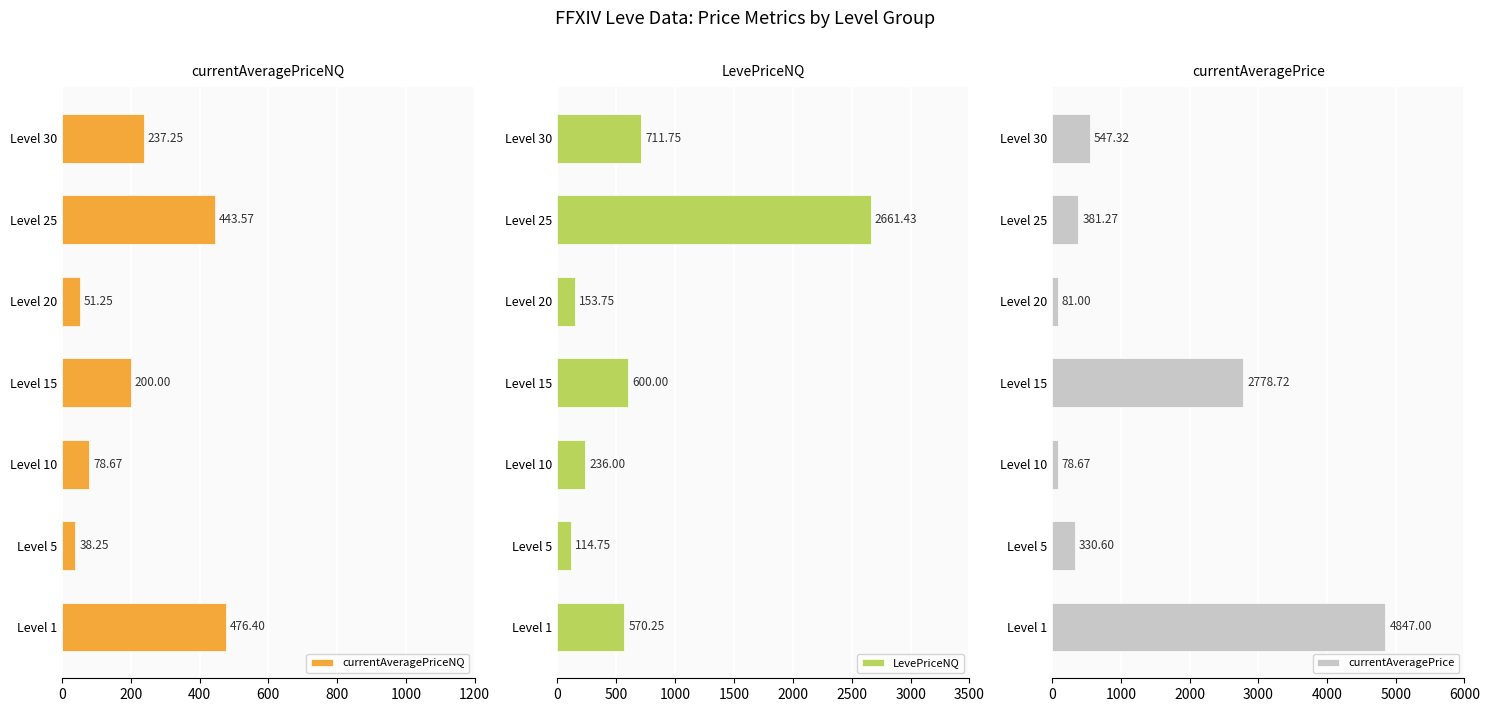

Where is currentAveragePrice nearest to the value 2462?

Level 15